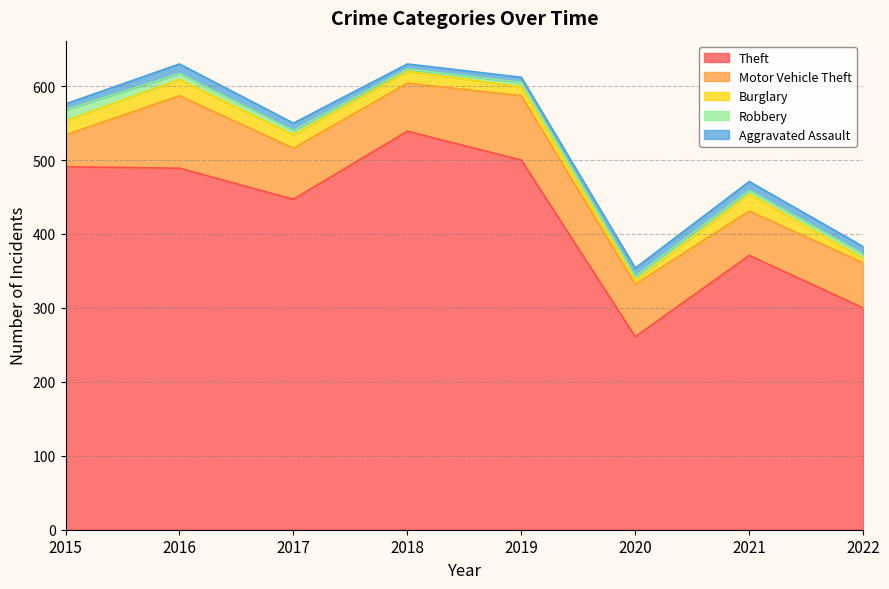

At which label does Robbery reach its minimum?

2018